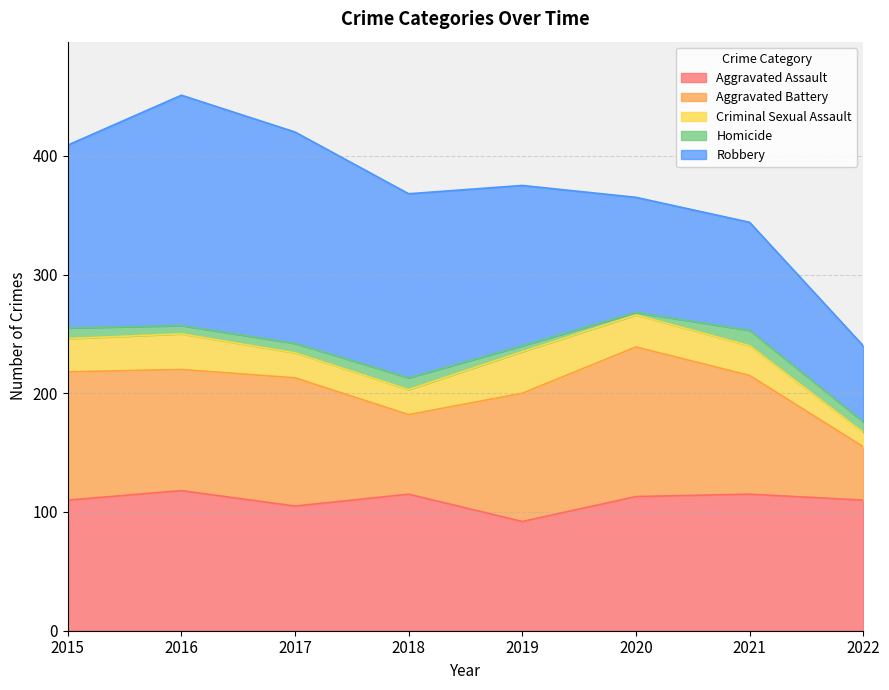

Where is the first local minimum for Aggravated Assault?

2017